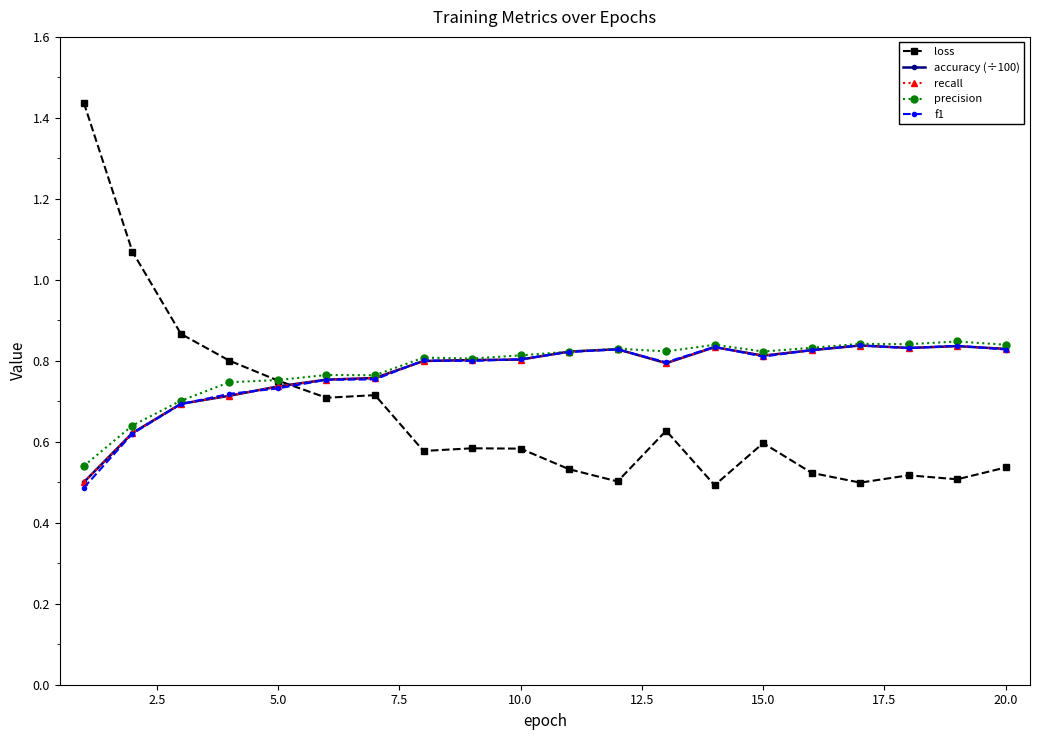

What is the sum of all f1 values?

15.4